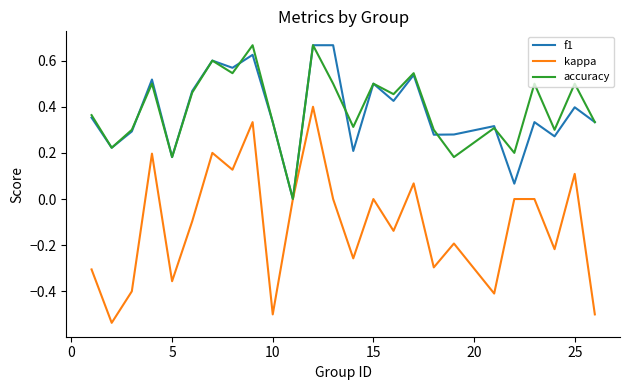

Which series has the widest spread of values?

kappa